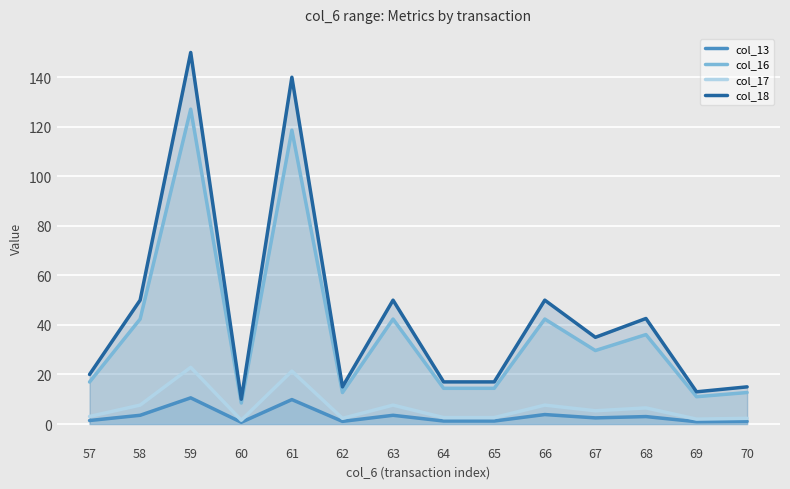

Rank the series at 58 from lowest to highest value.

col_13, col_17, col_16, col_18